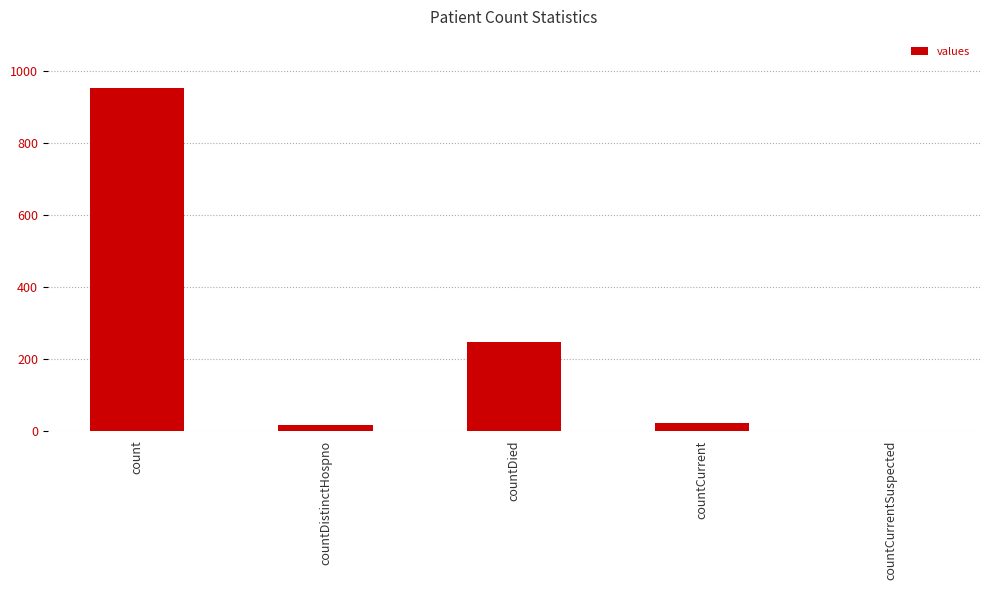

Between countCurrentSuspected and count, which is larger?

count